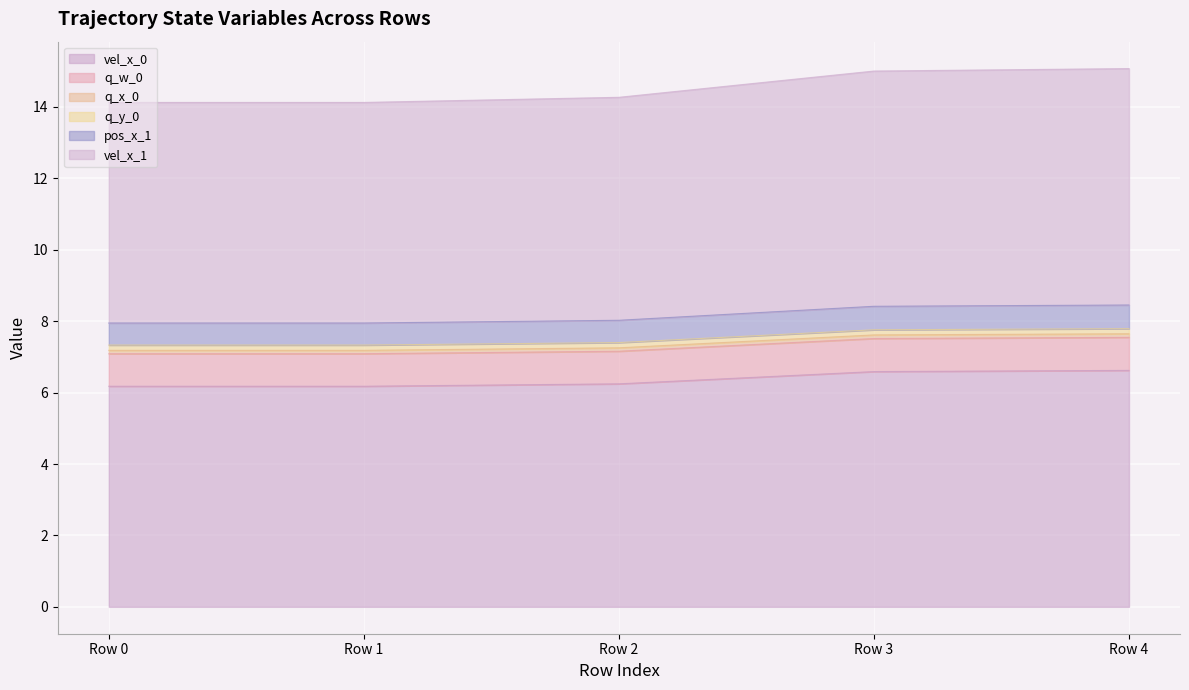

Does the chart display data point markers on the line(s)?

No